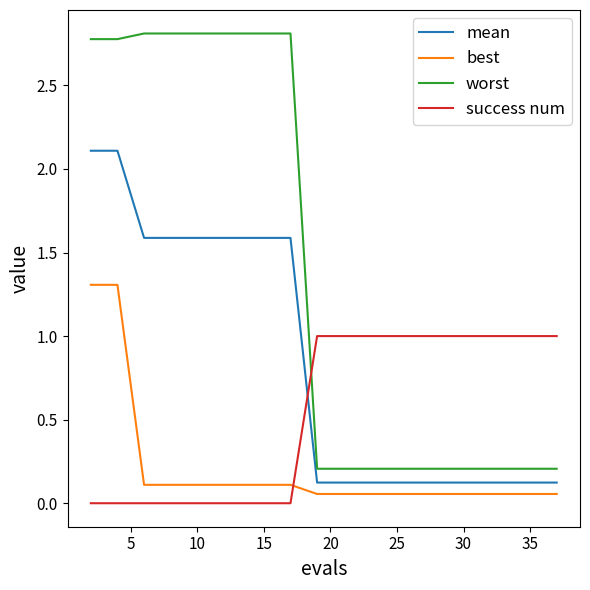

How many intersections are there between success num and mean?

1